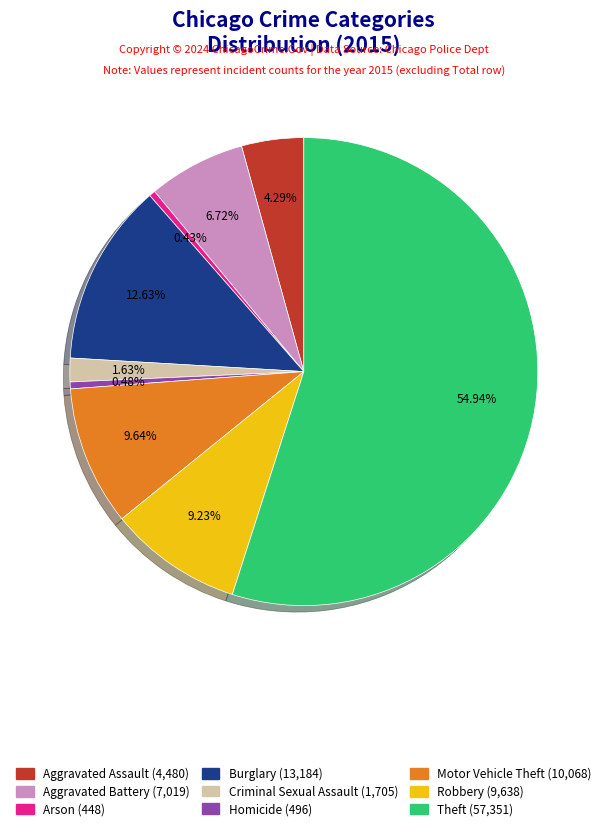

What is the ratio of the value at Aggravated Assault to the value at Aggravated Battery?

0.6